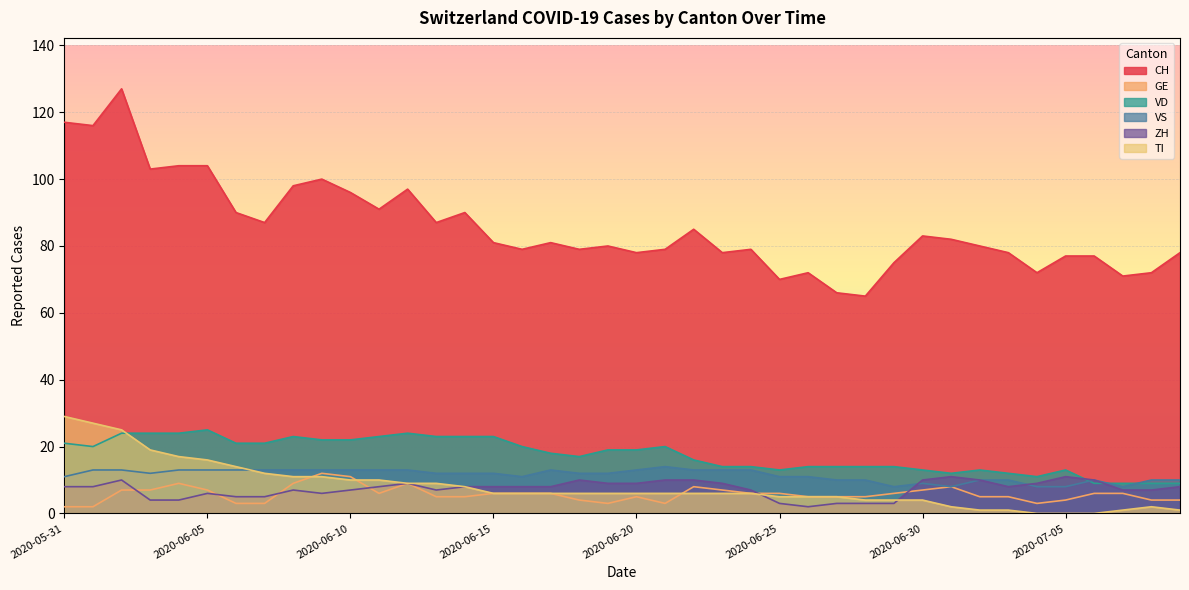

What is the average value of the GE series?

6